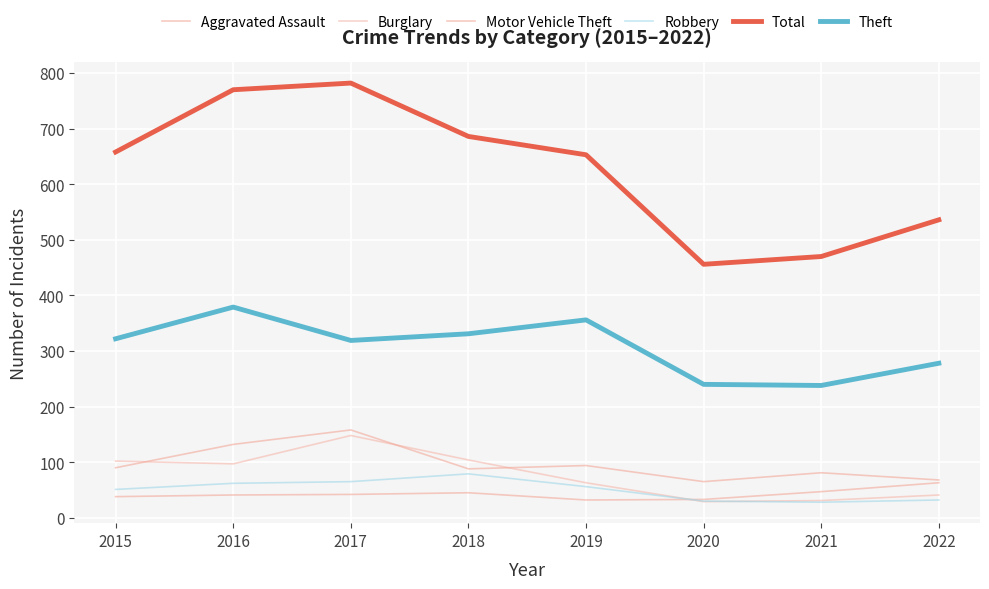

True or false: Motor Vehicle Theft and Aggravated Assault cross at least once.

False